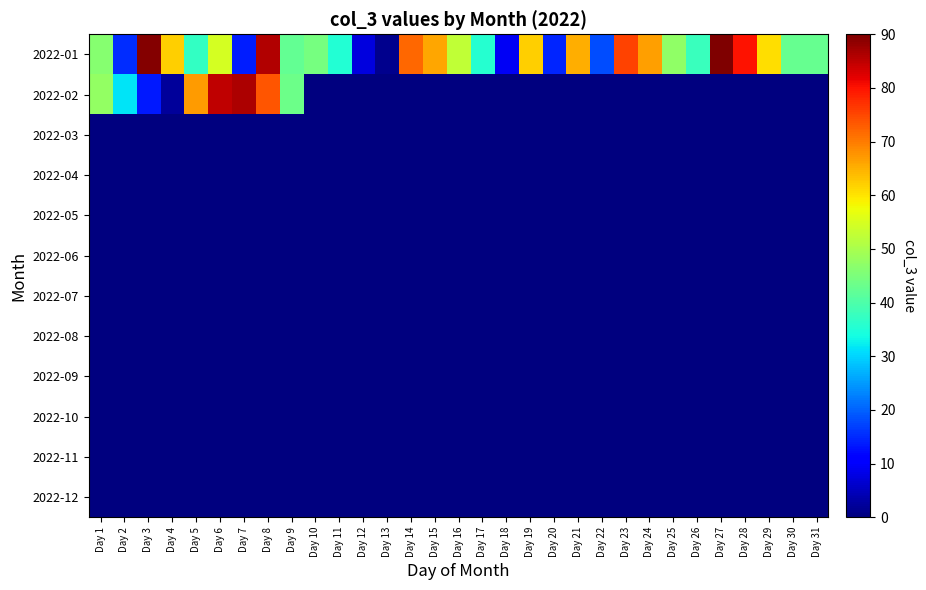

Between Day 6 and Day 29, which series saw the biggest shift?

2022-02